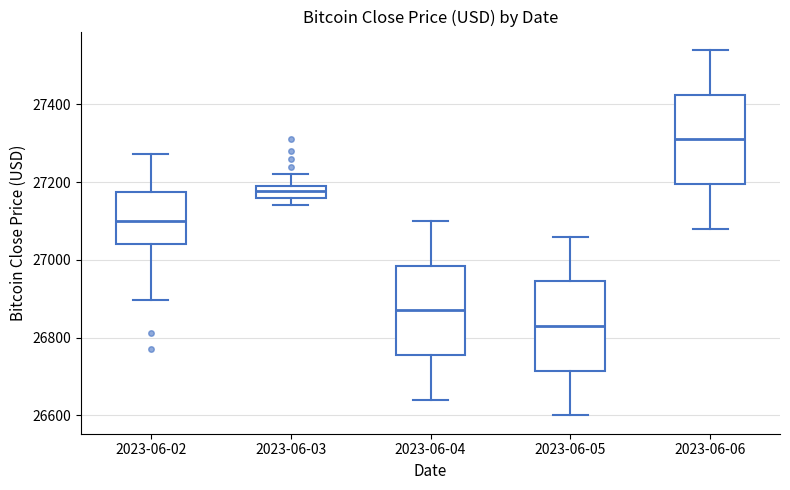

Which box's median line is the highest?

2023-06-06